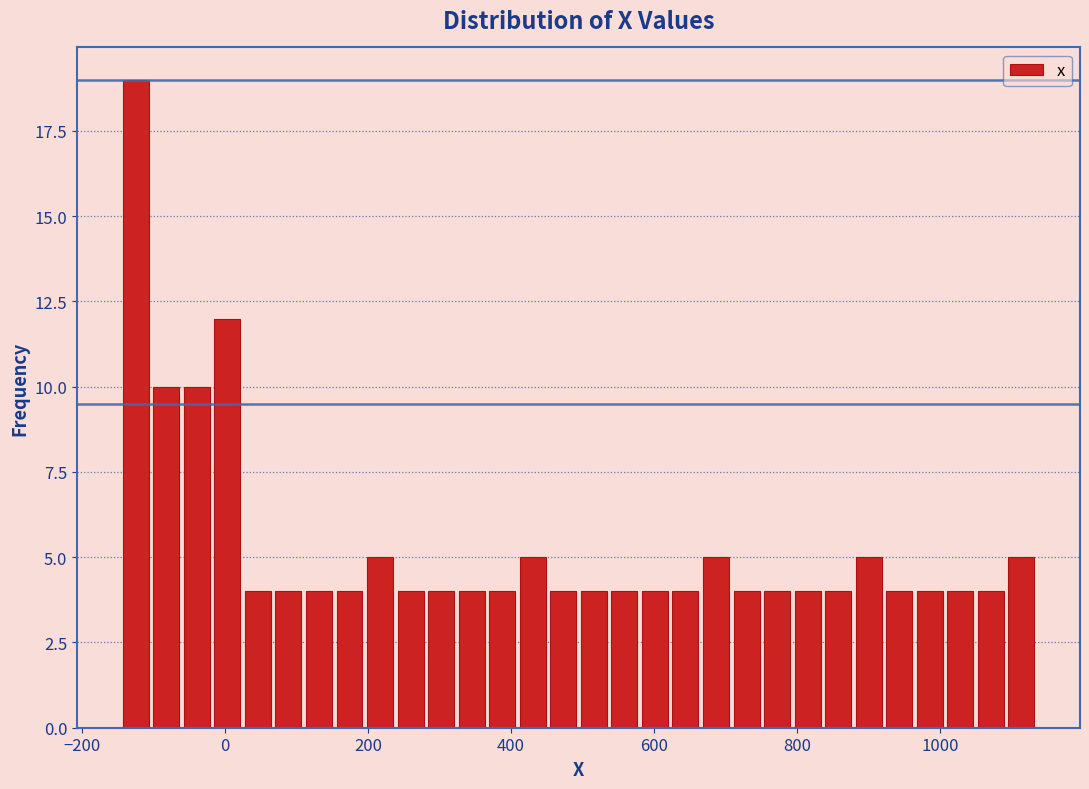

Around what value on the x-axis is the tallest bar? Give the approximate position of its centre, as read against the axis.

-120